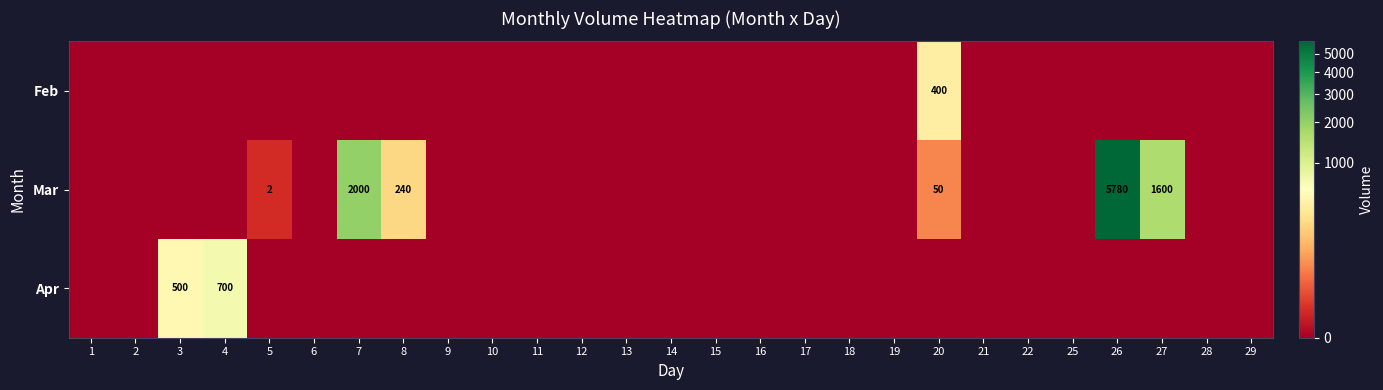

Is it true that Apr equals 210 at 4?

False